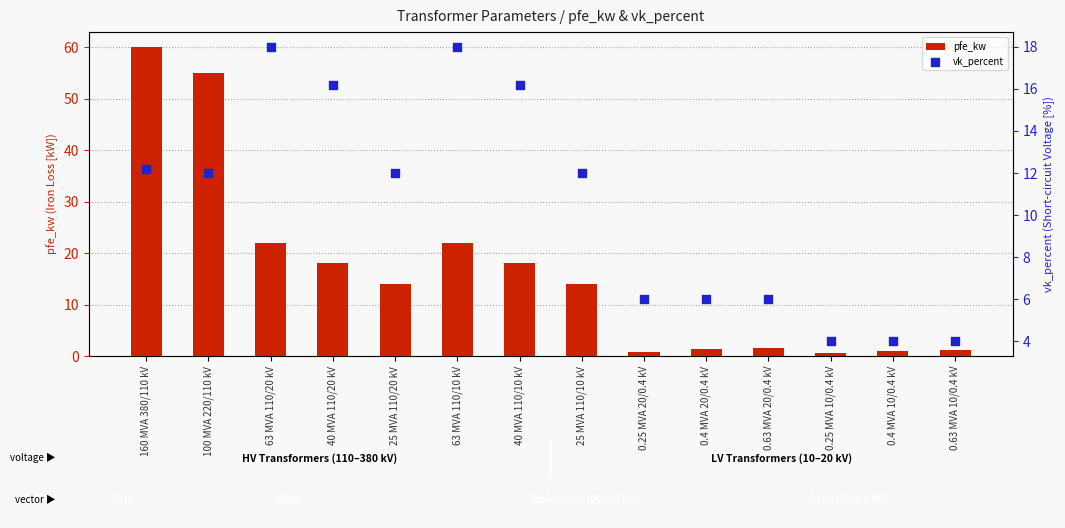

Is the value of pfe_kw at 0.63 MVA 20/0.4 kV greater than the value of vk_percent at 0.4 MVA 10/0.4 kV?

No